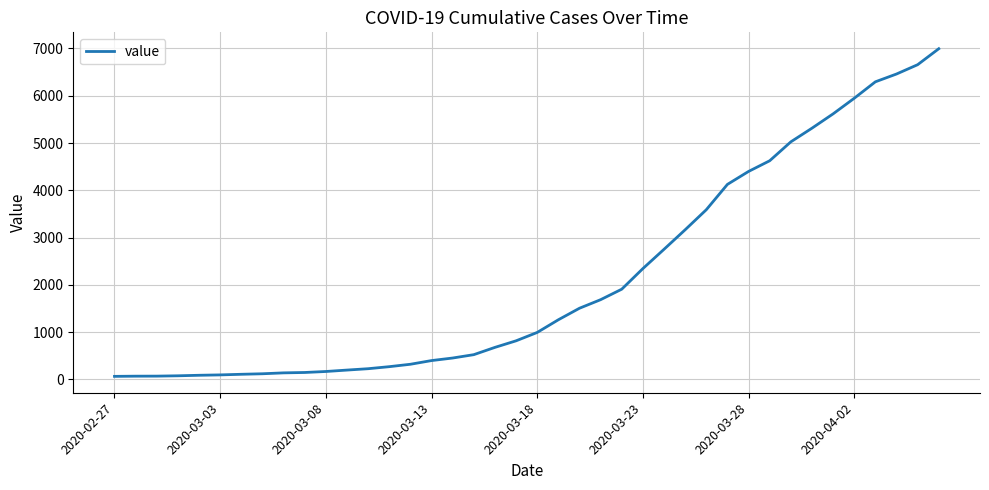

What is the maximum value shown in the chart?

6995